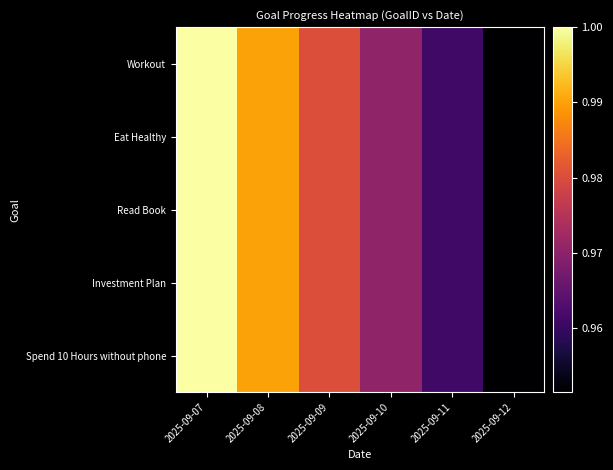

What is the minimum value shown in the chart?

1.0